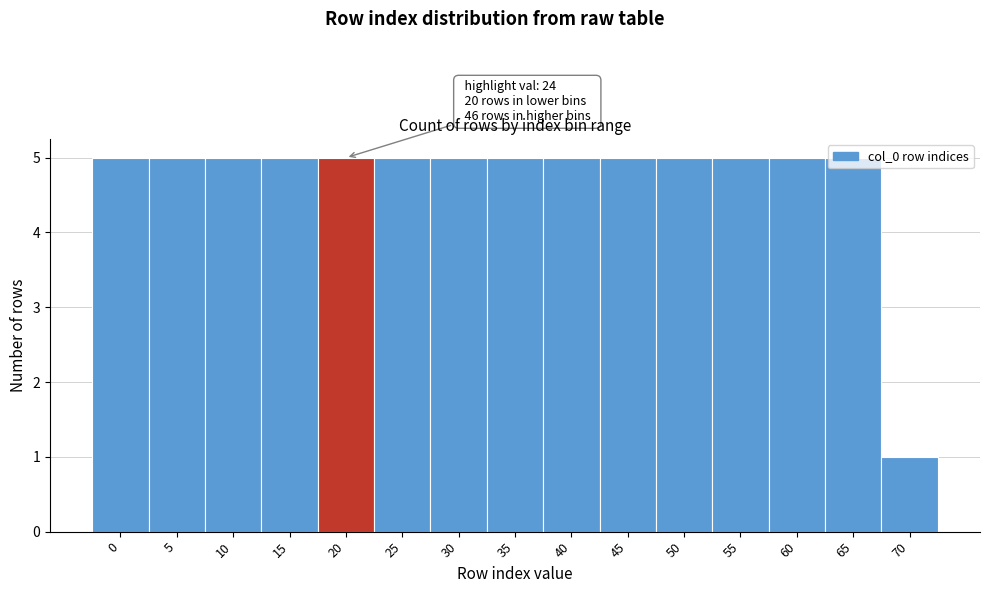

What is the difference between the second highest and minimum values?

4